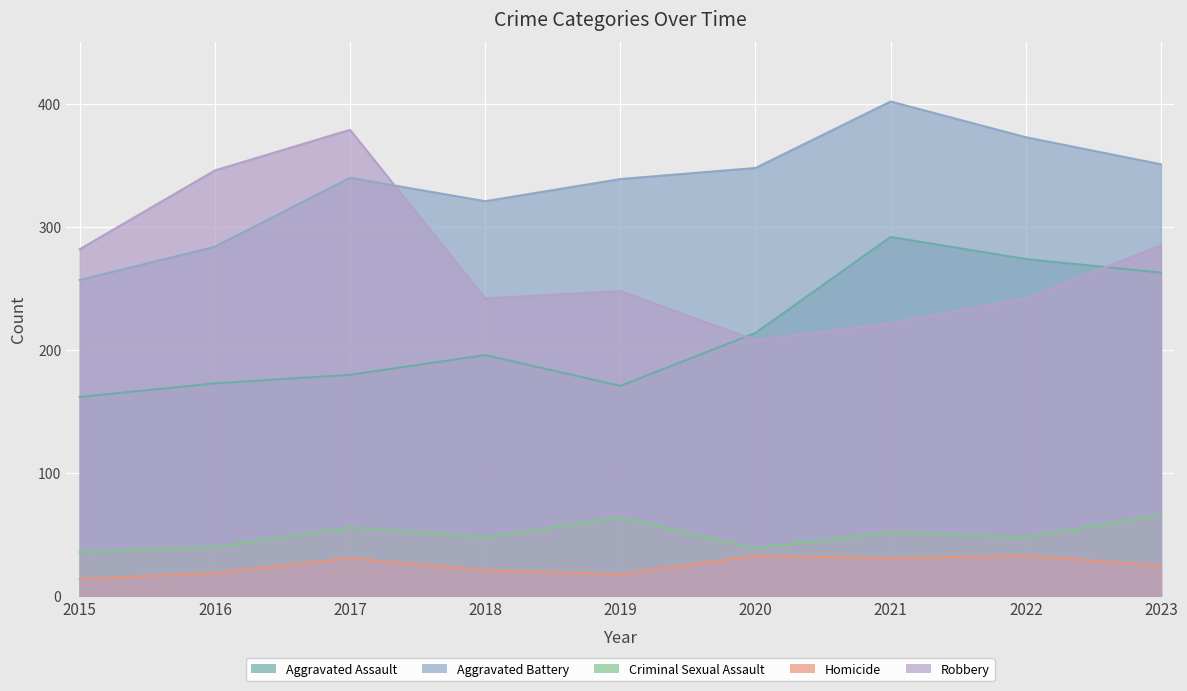

Where is Aggravated Battery nearest to the value 329?

2018